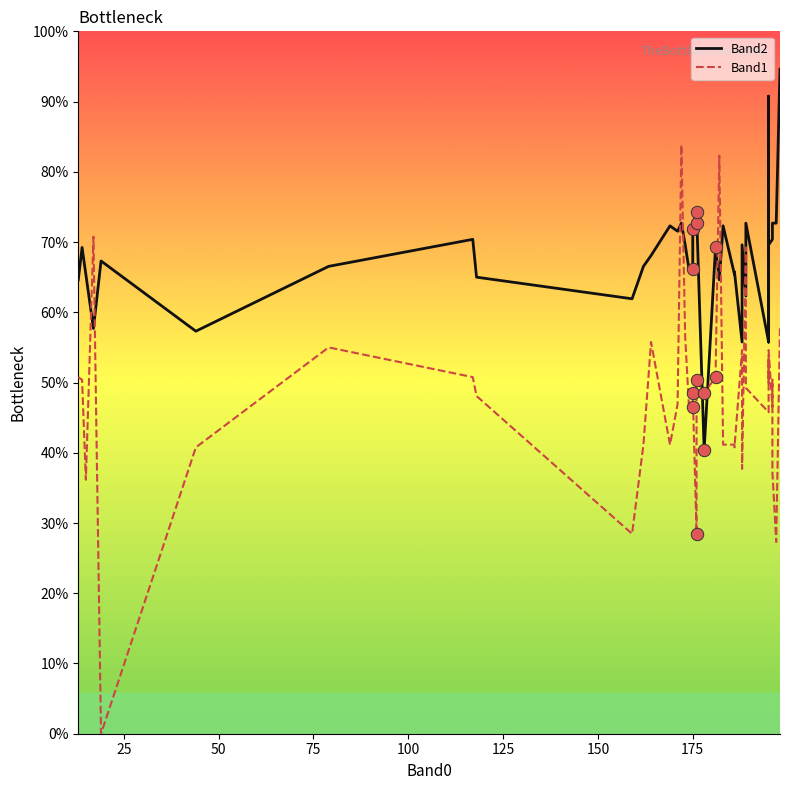

Which series has the largest Y range (max minus min)?

Band1